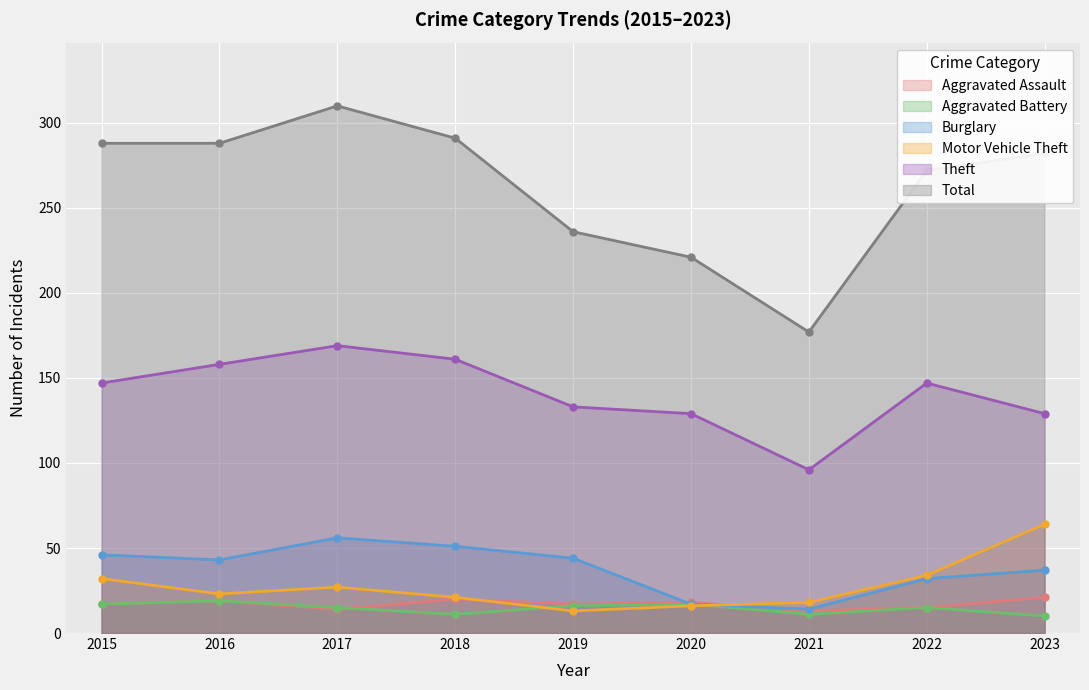

What is the smallest value displayed?

10